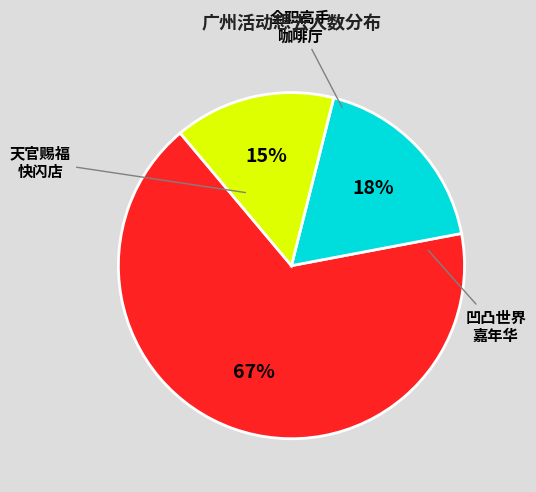

What is the total percentage of 广州·天官赐福动画×次元波板糖 主题快闪店 and 广州·凹凸世界八周年 夏日特调主题嘉年华?

81.9%